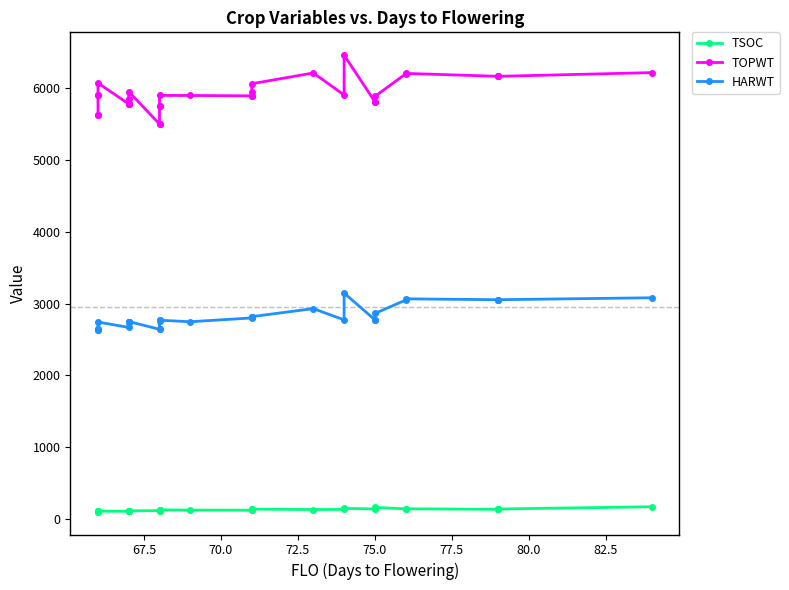

True or false: TSOC and TOPWT cross at least once.

False